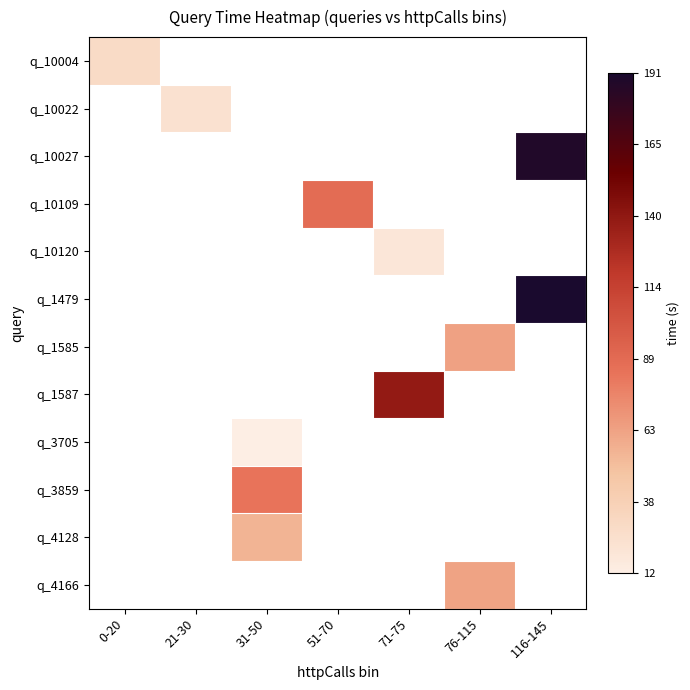

Count the number of data series in this chart.

12